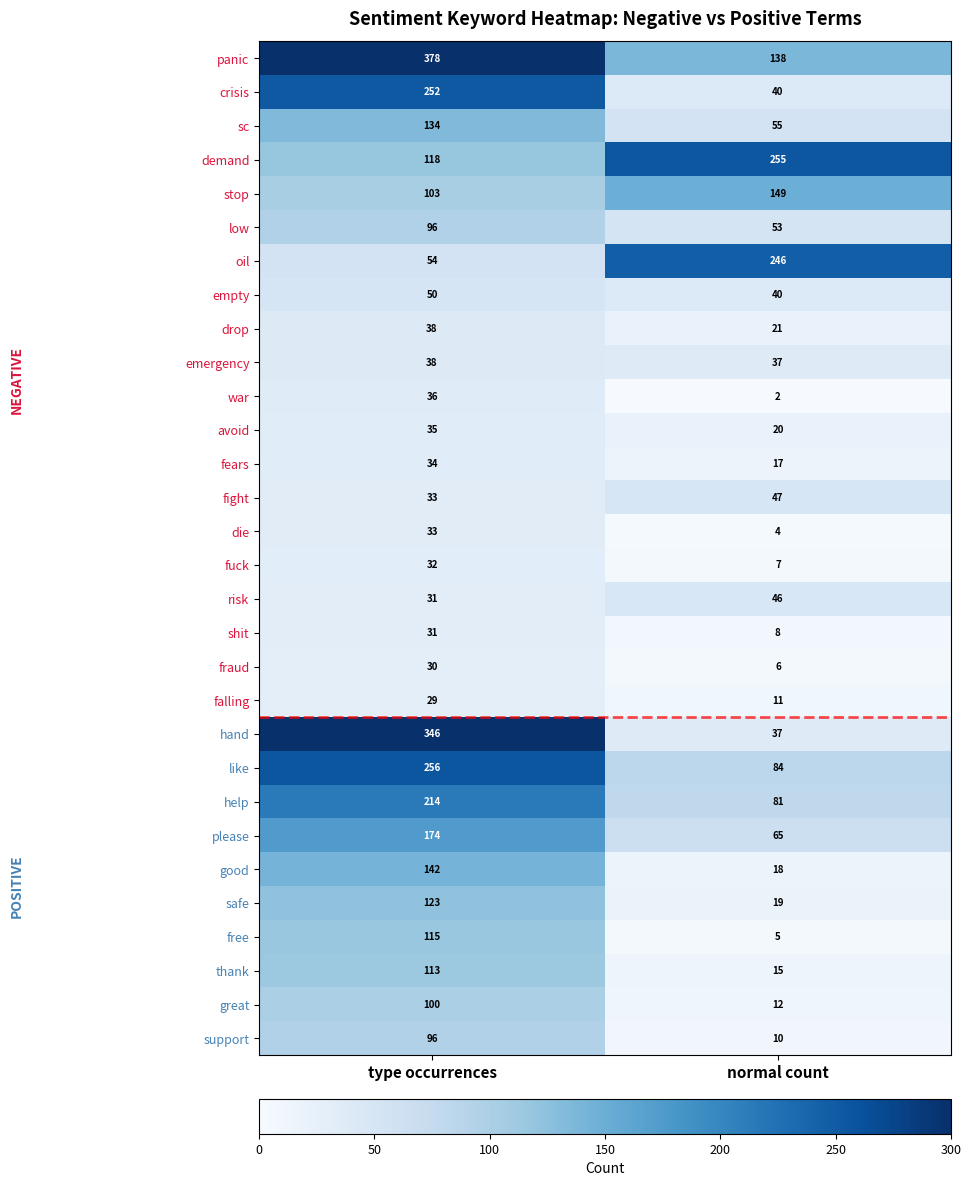

Which label corresponds to the smallest value in the chart?

normal count